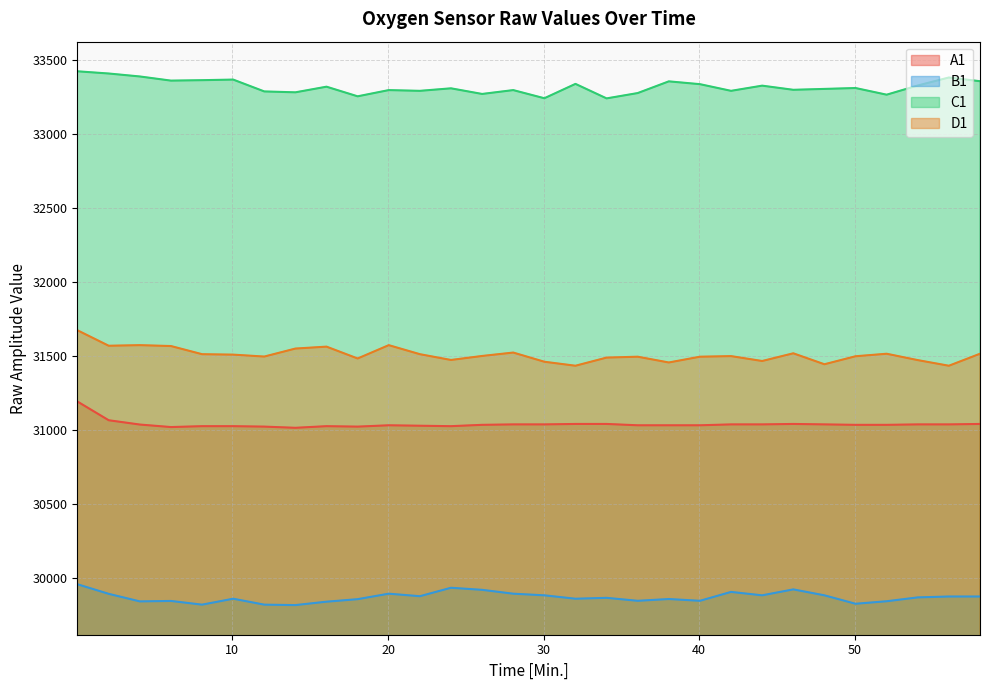

Where is the first local minimum for A1?

6.05